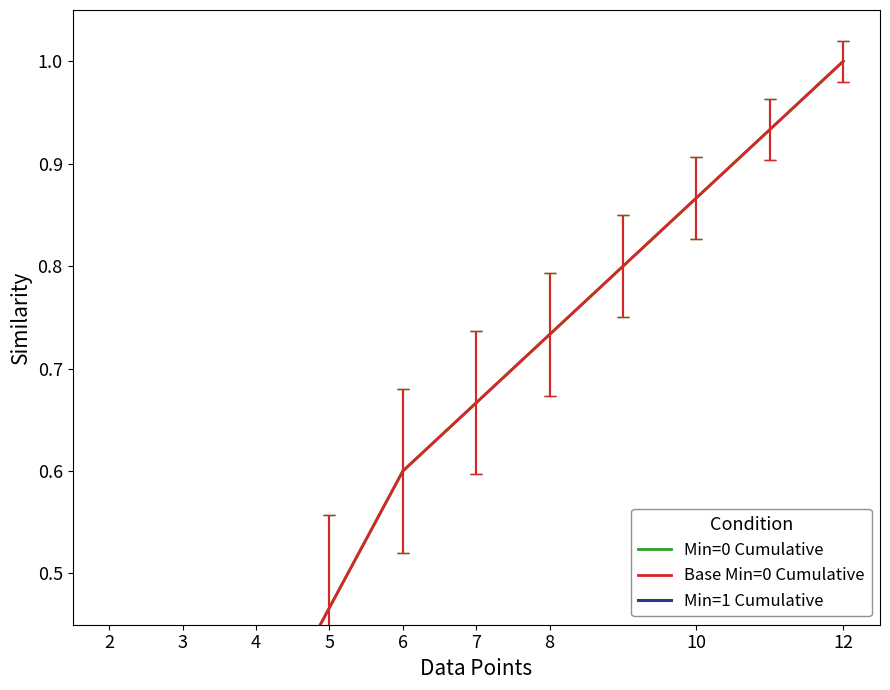

Reading right to left, transcribe all the data shown in this chart.

Min=0 Cumulative: 1.0	0.9	0.9	0.8	0.7	0.7	0.6	0.5	0.3	0.2	0.1	0.1
Base Min=0 Cumulative: 1.0	0.9	0.9	0.8	0.7	0.7	0.6	0.5	0.3	0.2	0.1	0.1
Min=1 Cumulative: 0.3	0.3	0.3	0.3	0.2	0.2	0.1	0.1	0.1	0.1	0.0	0.0